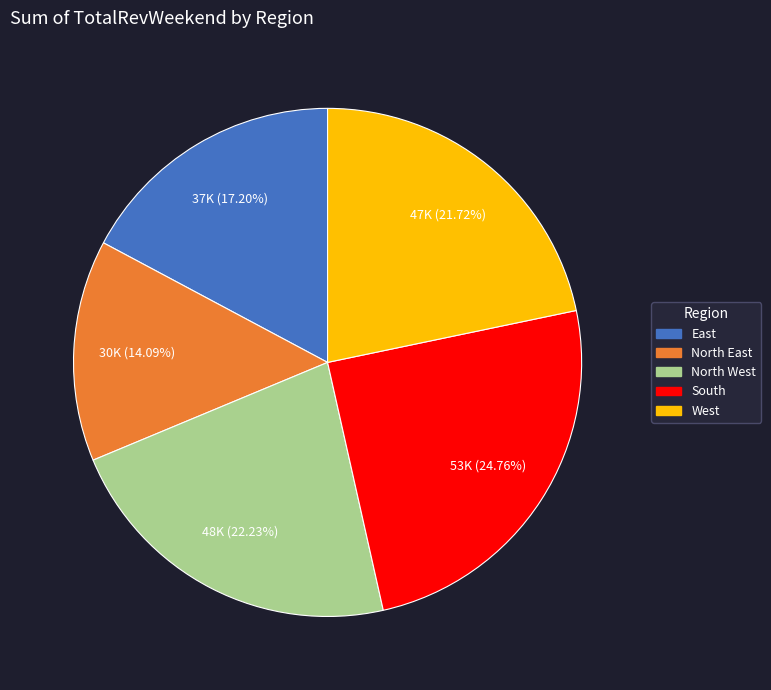

Combined, what portion of the pie is East and South?

42.0%